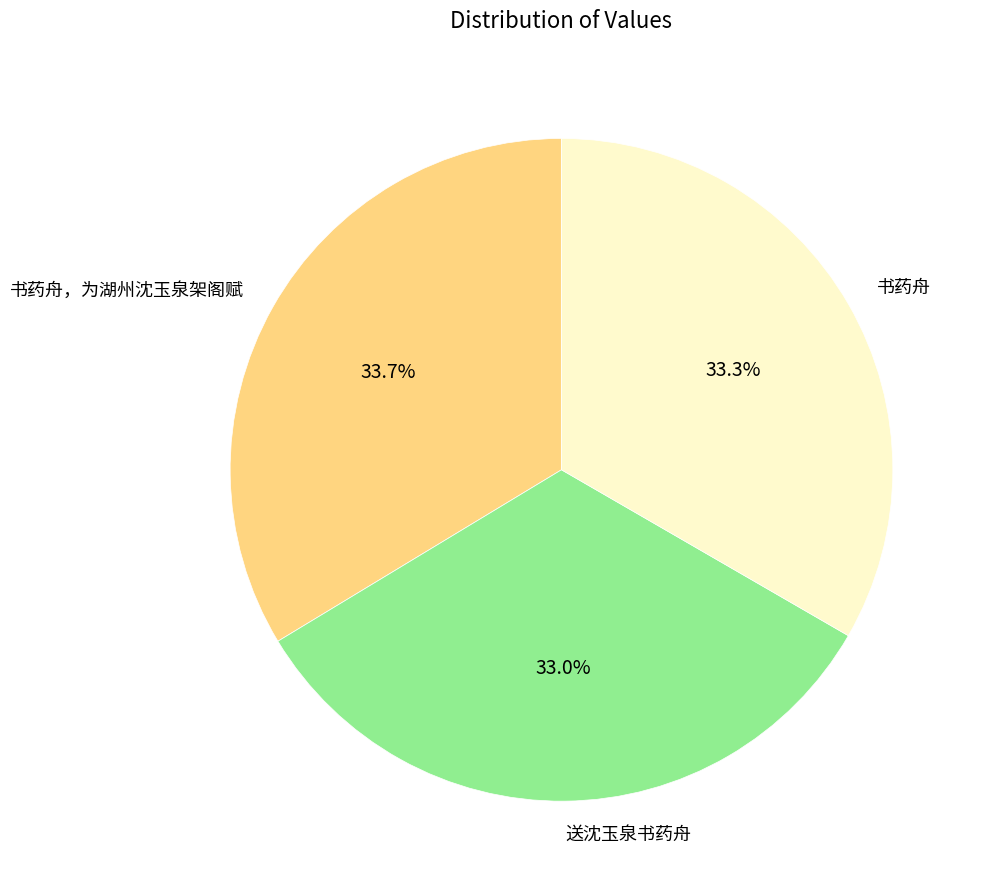

What is the total percentage of 送沈玉泉书药舟 and 书药舟?

66.3%